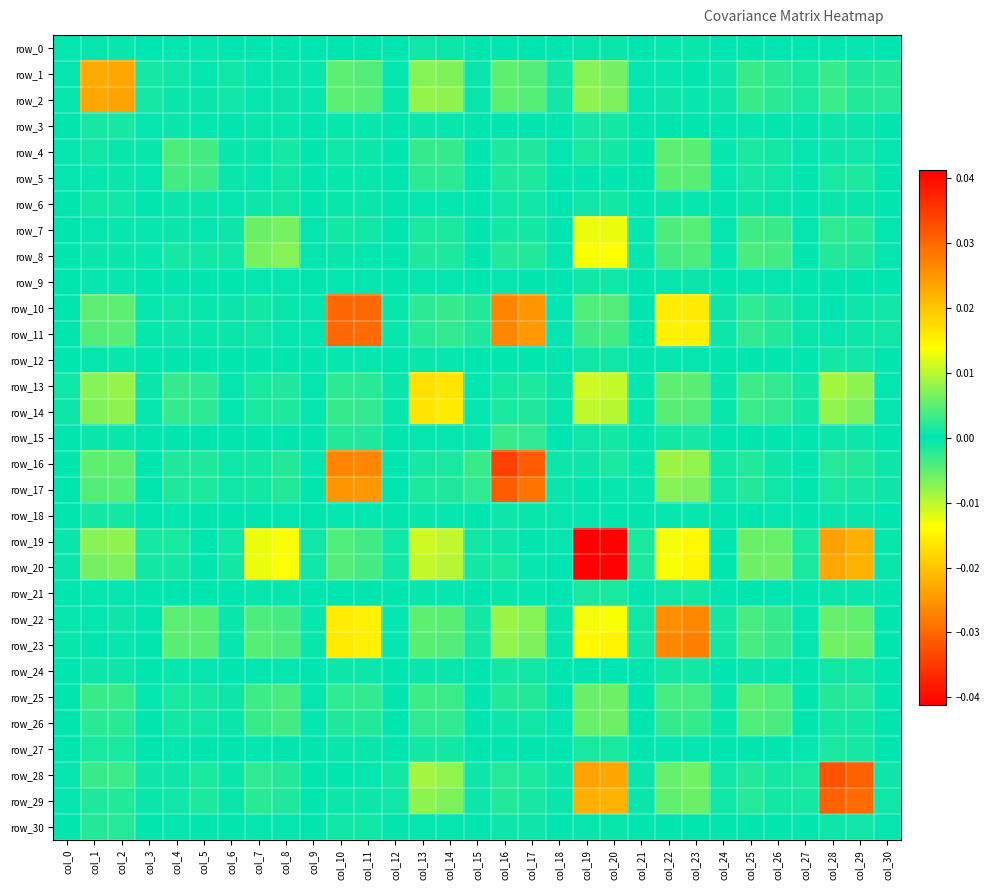

List the series in order of their peak value, lowest first.

row_0, row_9, row_6, row_12, row_18, row_24, row_3, row_21, row_27, row_30, row_15, row_5, row_4, row_26, row_25, row_7, row_8, row_14, row_13, row_1, row_2, row_22, row_23, row_11, row_10, row_29, row_17, row_28, row_16, row_20, row_19